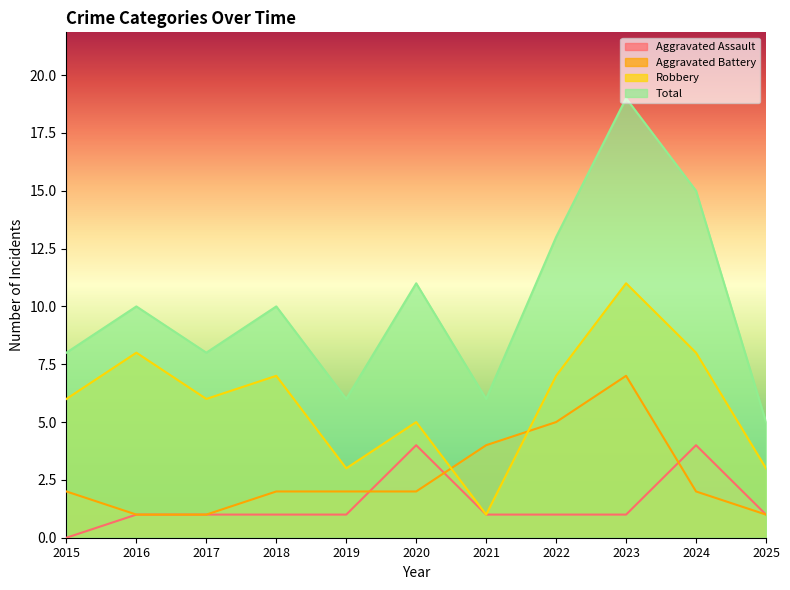

True or false: Aggravated Battery has more than 2 interior local peaks.

False